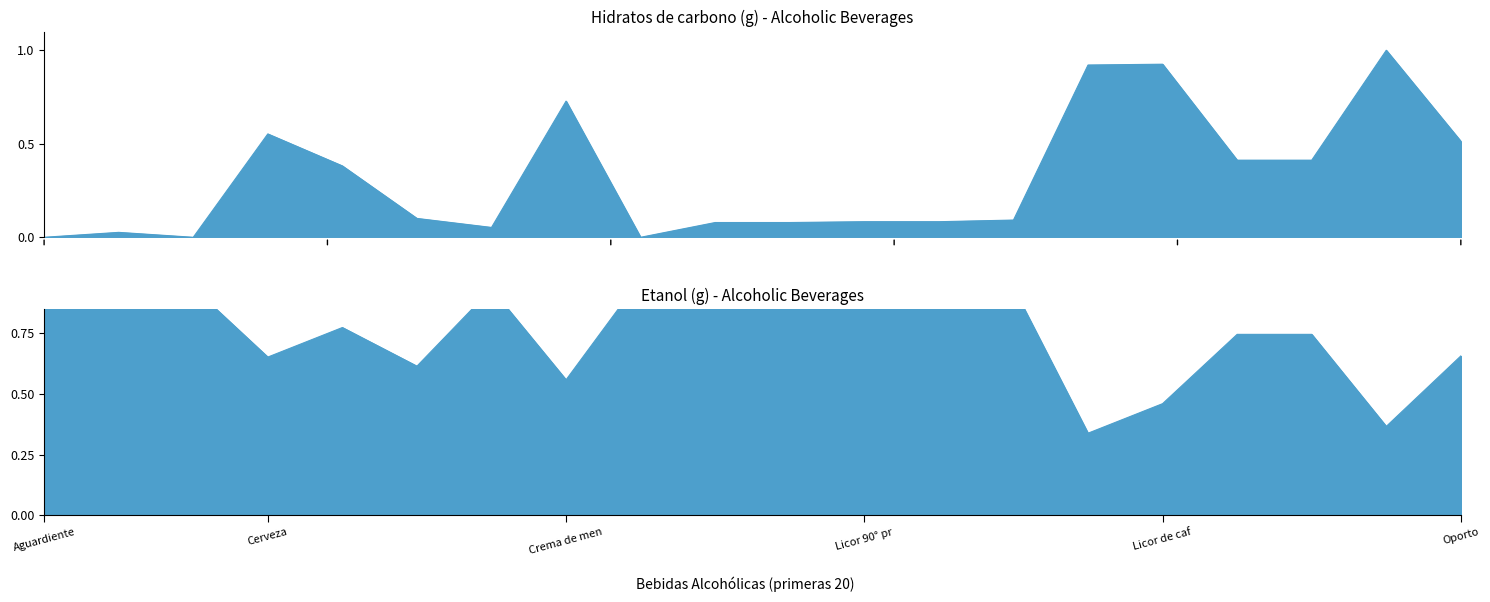

Read the Etanol (g) value at Licor de caf.

0.5